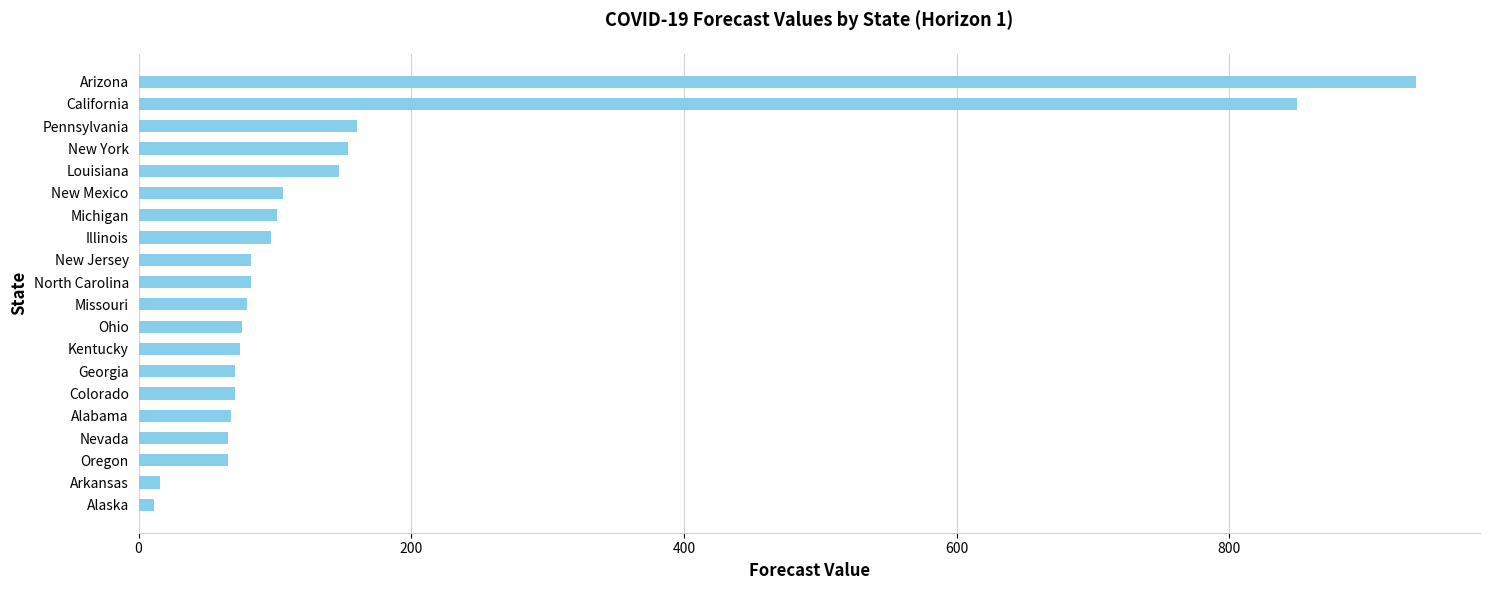

What is the greatest value displayed?

937.1